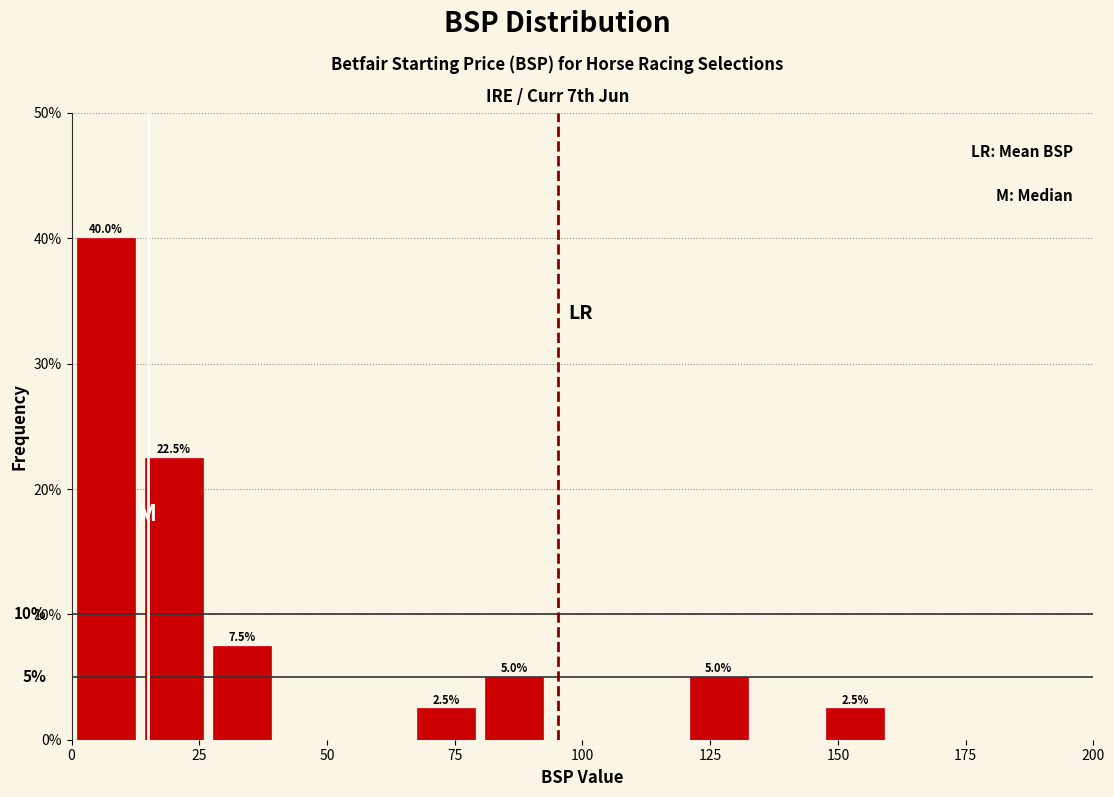

Read against the x-axis, roughly where is the centre of the tallest bar?

5